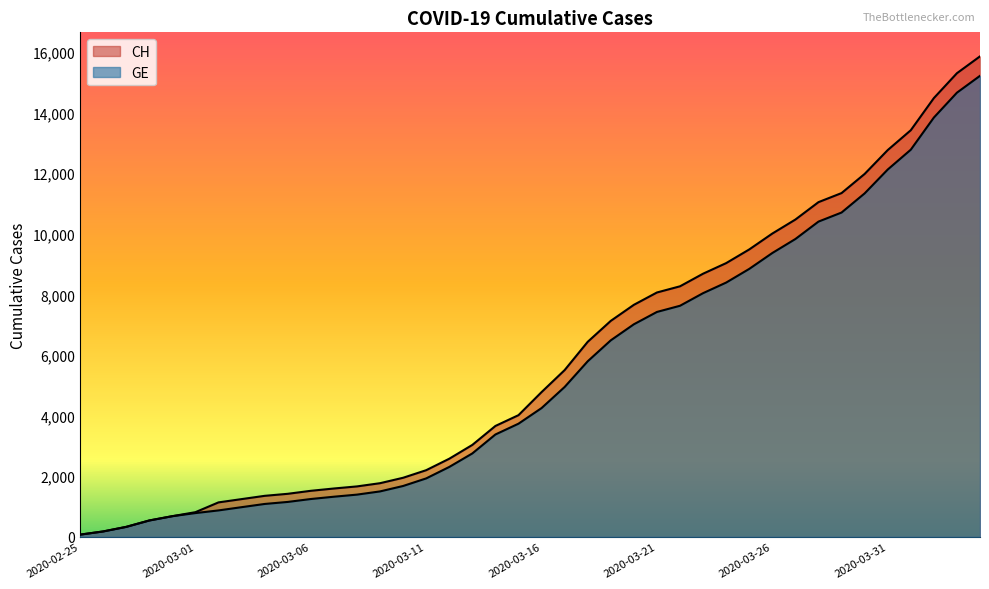

How many lines are shown in the chart?

2